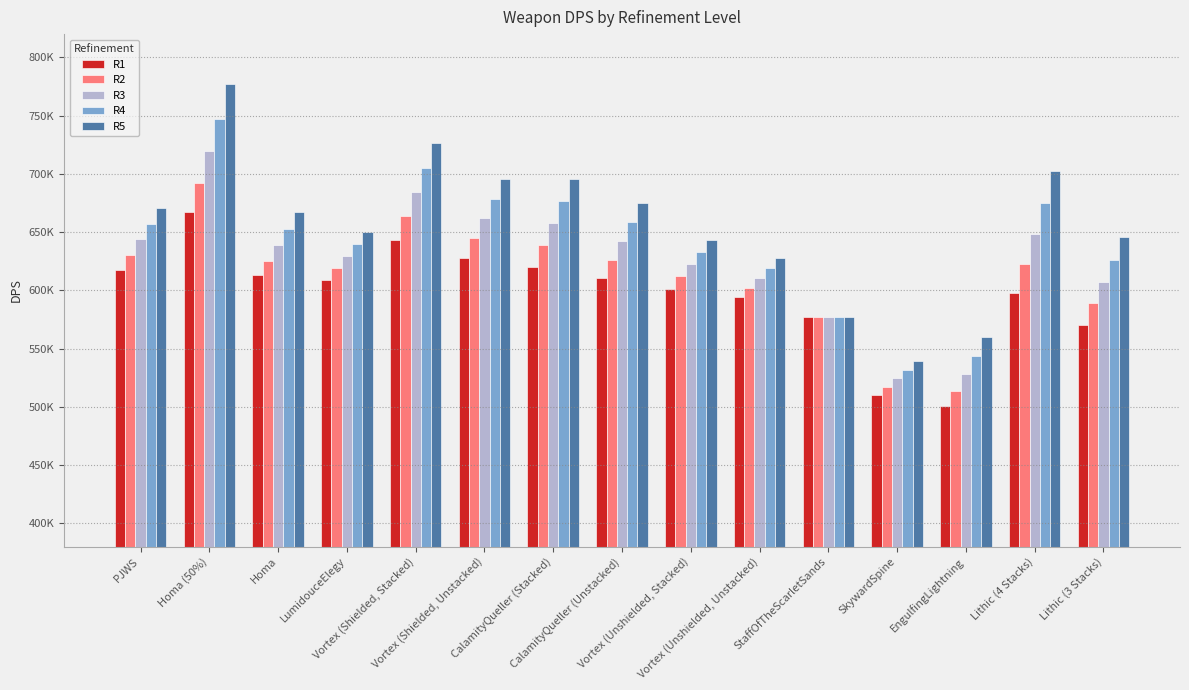

What is the smallest value displayed?

500633.0